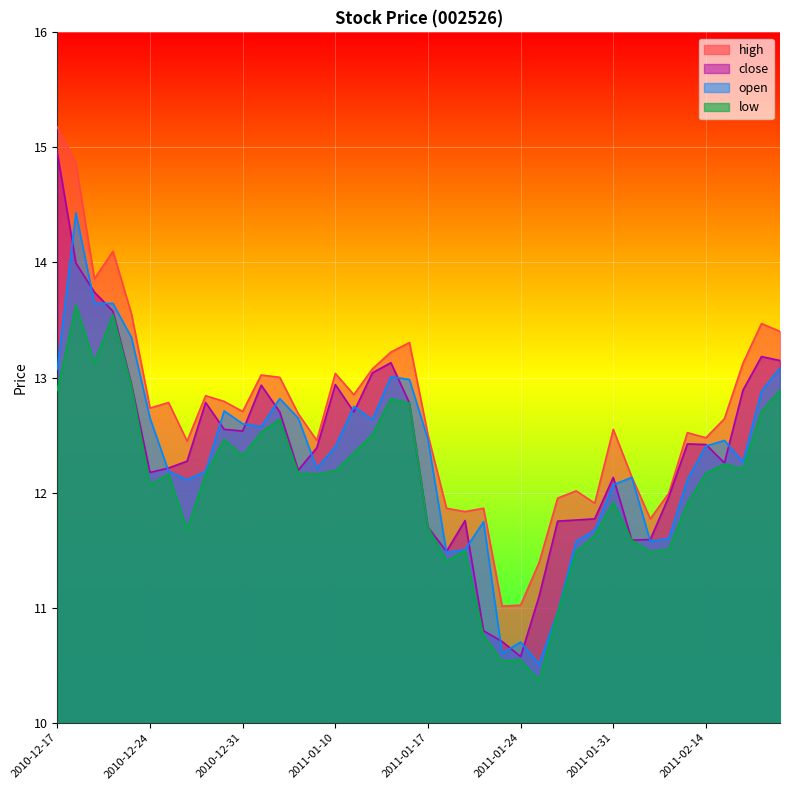

What position from the right is 2010-12-21?

38